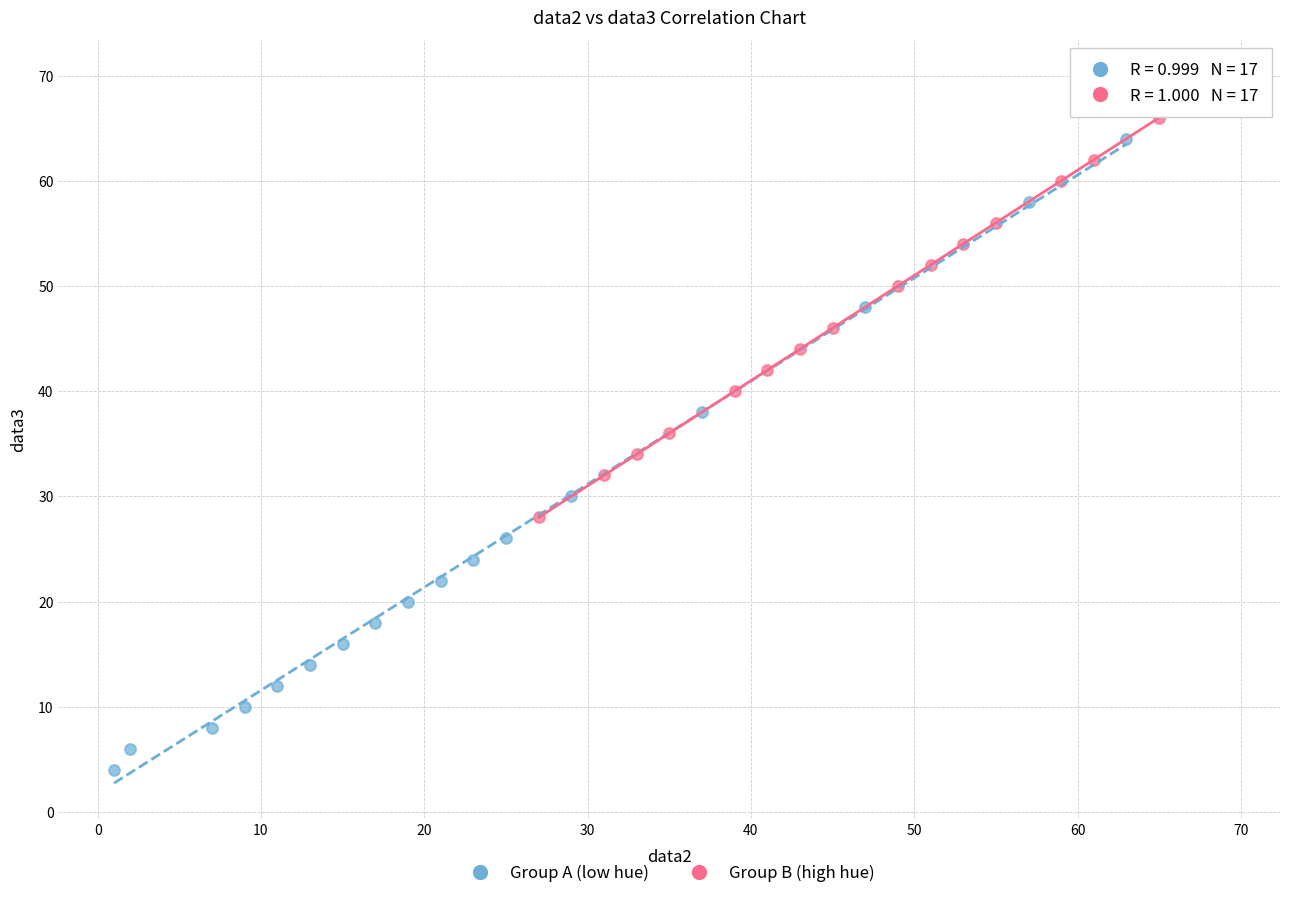

Which series has the largest Y range (max minus min)?

Group A (low hue)